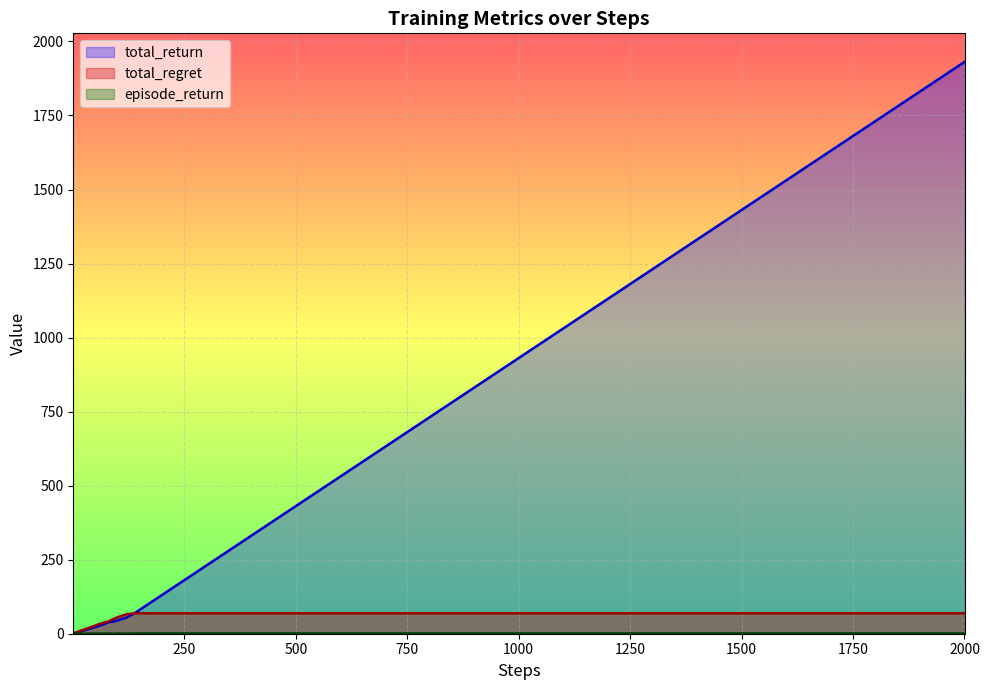

Which series has the largest range (max minus min)?

total_return